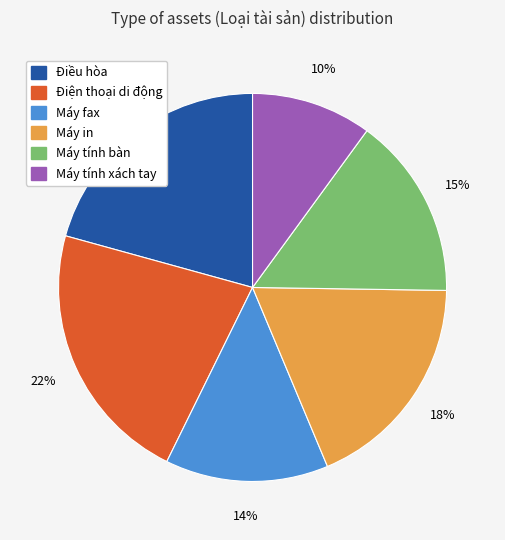

True or false: Máy fax accounts for 28% of the total.

False